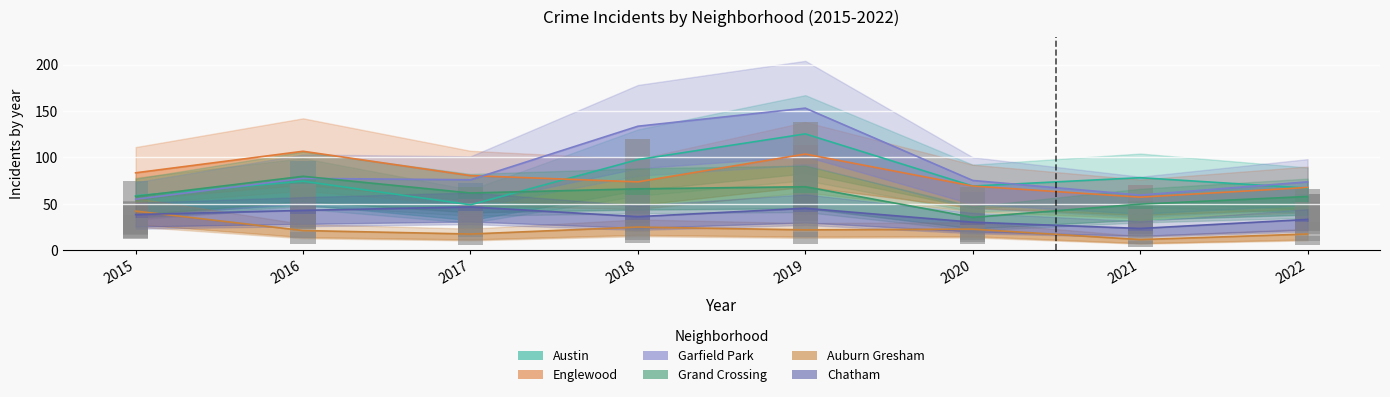

What is the approximate value of Auburn Gresham at 2015?

42.0